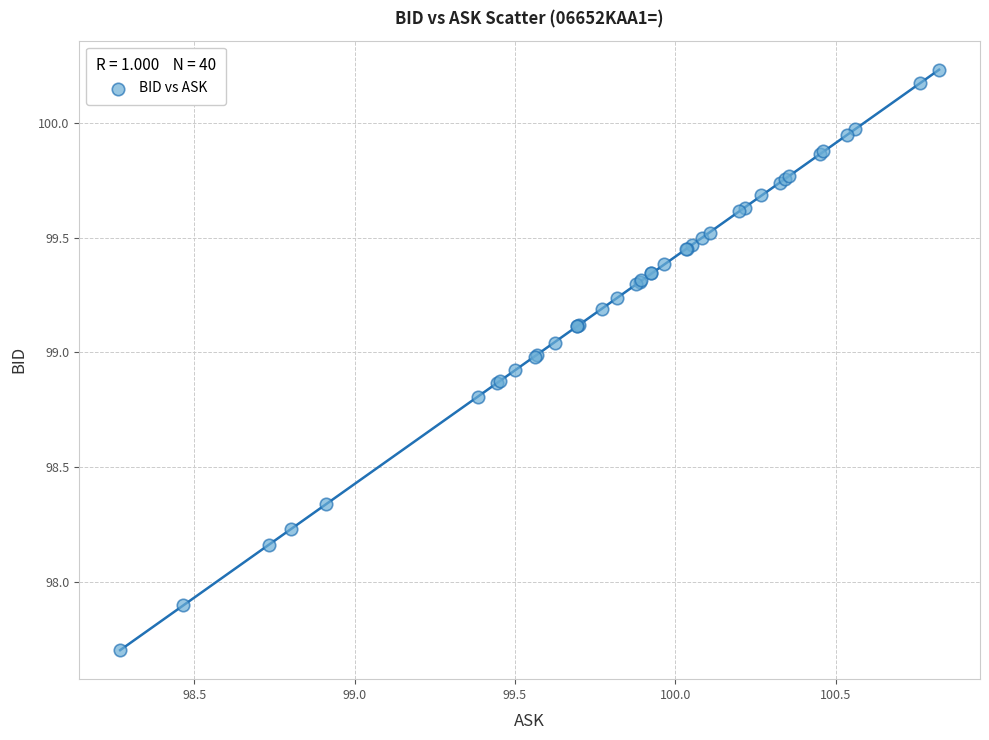

What Y value in the scatter plot is closest to 98?

97.9